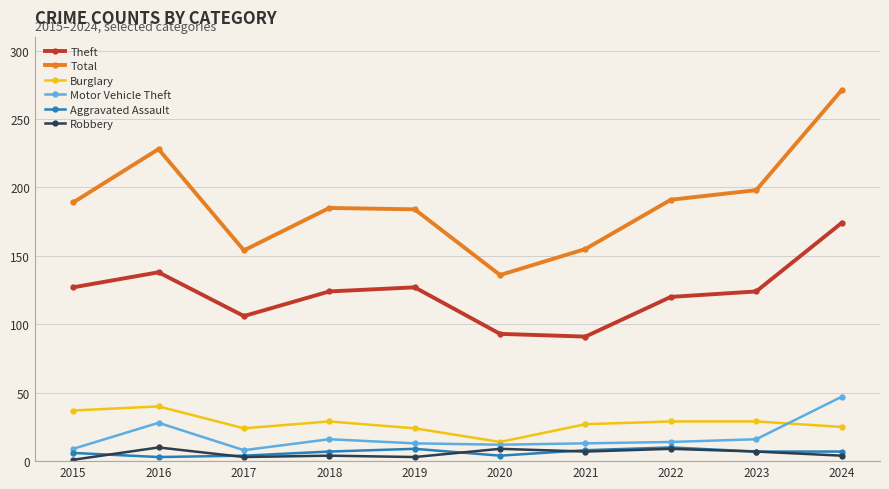

At which category does Motor Vehicle Theft reach its first local valley?

2017